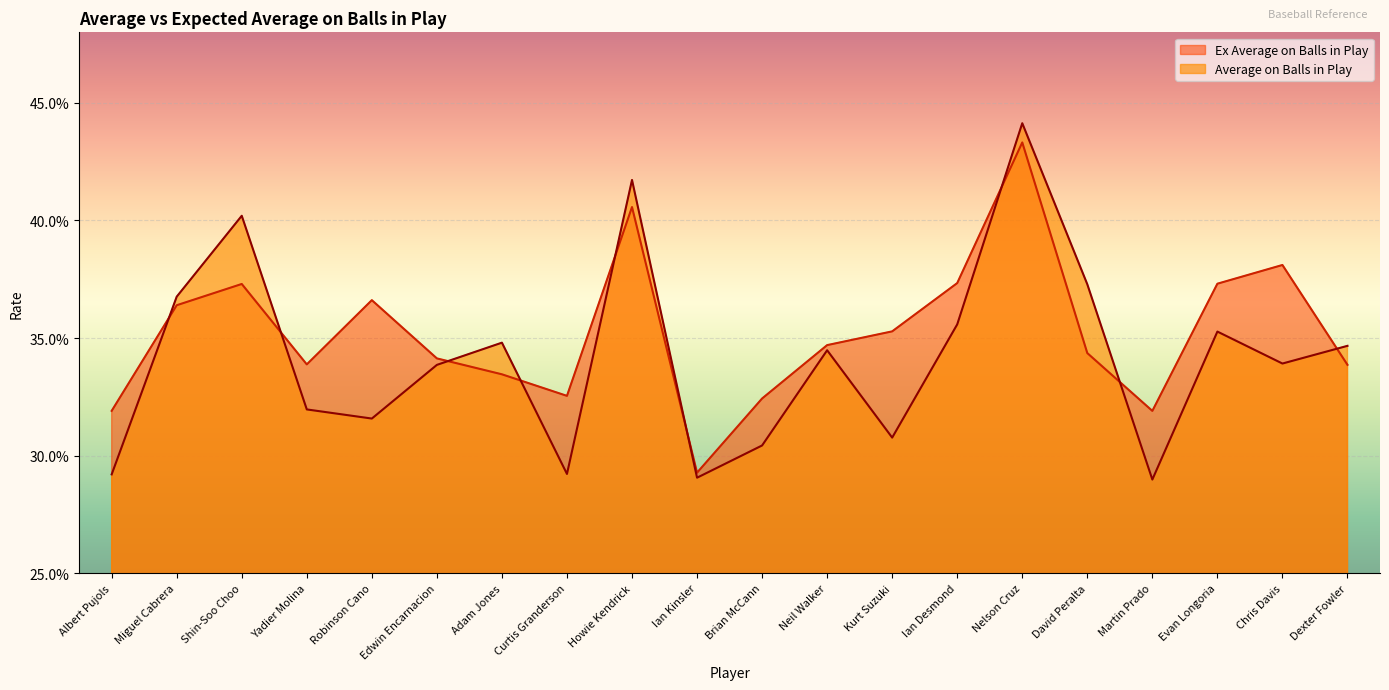

At which category is the sum across all series the highest?

Nelson Cruz